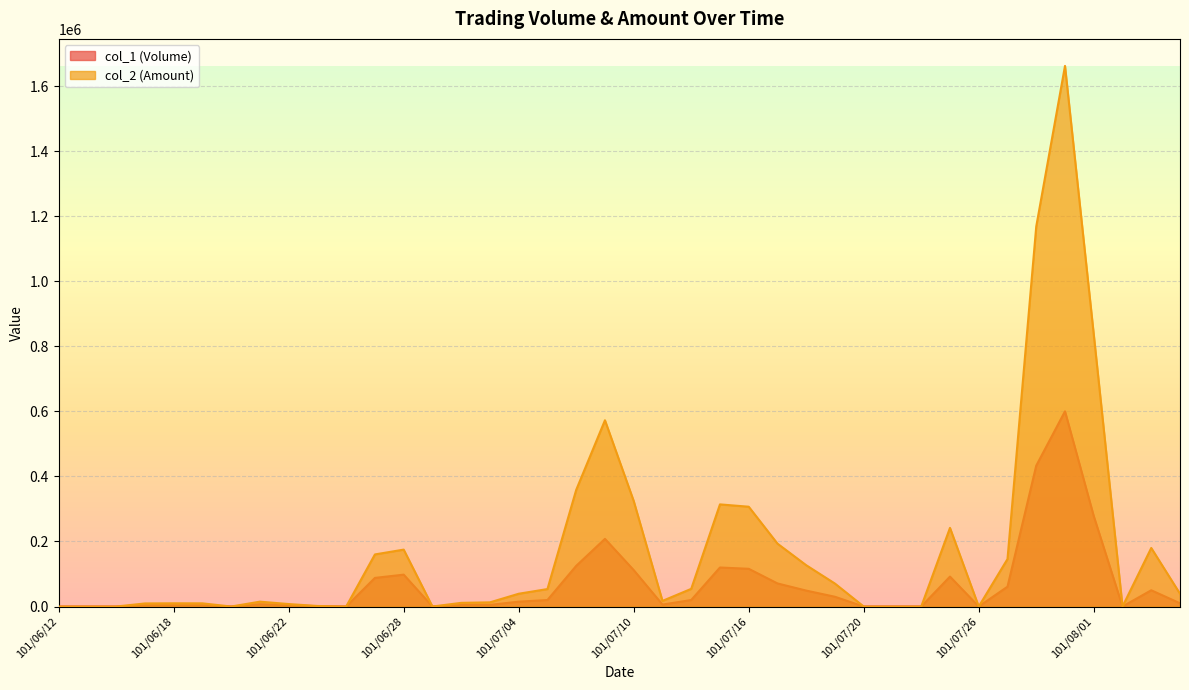

Reading left to right, transcribe all the data shown in this chart.

col_1 (Volume): 101/06/12=0	101/06/13=0	101/06/14=0	101/06/15=4000	101/06/18=4000	101/06/19=4000	101/06/20=0	101/06/21=7000	101/06/22=4000	101/06/25=1000	101/06/26=0	101/06/27=88000	101/06/28=98000	101/06/29=0	101/07/02=5000	101/07/03=5000	101/07/04=15000	101/07/05=20000	101/07/06=125000	101/07/09=208000	101/07/10=112000	101/07/11=6000	101/07/12=20000	101/07/13=120000	101/07/16=116000	101/07/17=71000	101/07/18=49000	101/07/19=30000	101/07/20=0	101/07/23=0	101/07/24=0	101/07/25=92000	101/07/26=0	101/07/27=61000	101/07/30=433000	101/07/31=600000	101/08/01=278000	101/08/03=0	101/08/06=50000	101/08/07=10000
col_2 (Amount): 101/06/12=0	101/06/13=0	101/06/14=0	101/06/15=9480	101/06/18=9920	101/06/19=9780	101/06/20=0	101/06/21=14980	101/06/22=7600	101/06/25=1680	101/06/26=0	101/06/27=160160	101/06/28=174940	101/06/29=0	101/07/02=11300	101/07/03=12850	101/07/04=39300	101/07/05=53700	101/07/06=358490	101/07/09=572540	101/07/10=324410	101/07/11=17310	101/07/12=54300	101/07/13=313960	101/07/16=306800	101/07/17=193360	101/07/18=126960	101/07/19=70500	101/07/20=0	101/07/23=0	101/07/24=0	101/07/25=241750	101/07/26=0	101/07/27=145920	101/07/30=1168180	101/07/31=1661760	101/08/01=836380	101/08/03=0	101/08/06=180000	101/08/07=39300